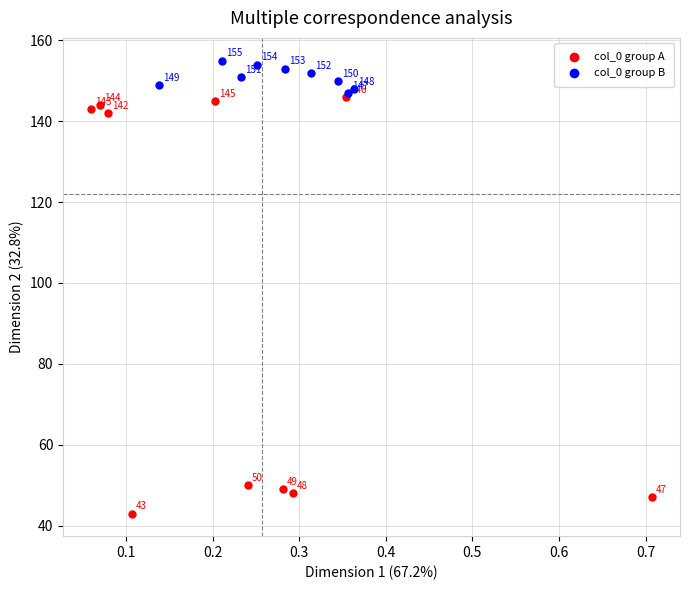

Which series reaches the minimum Y coordinate?

col_0 group A